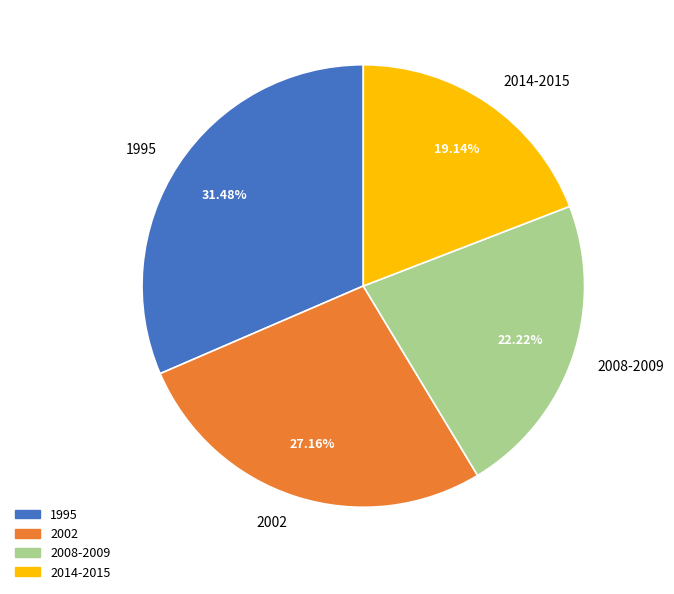

What is the ratio of the value at 2014-2015 to the value at 1995?

0.6